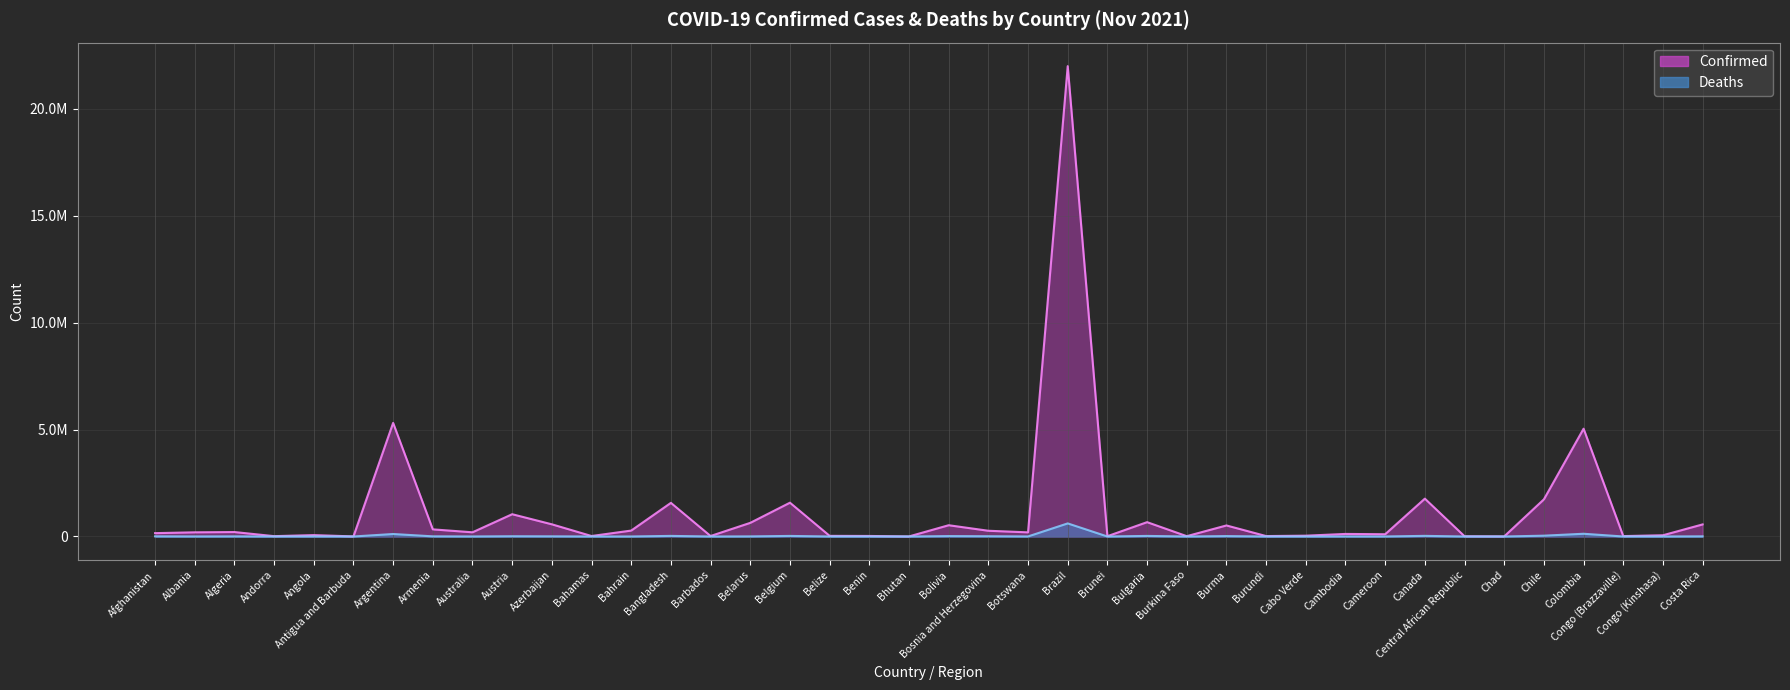

Is it true that Confirmed equals 570322 at Azerbaijan?

True